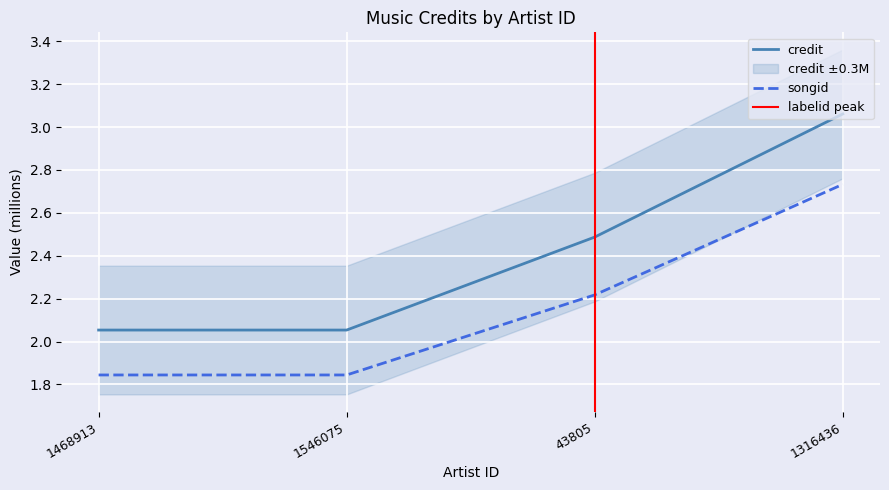

Is it true that songid equals 3.1 at 1468913?

False